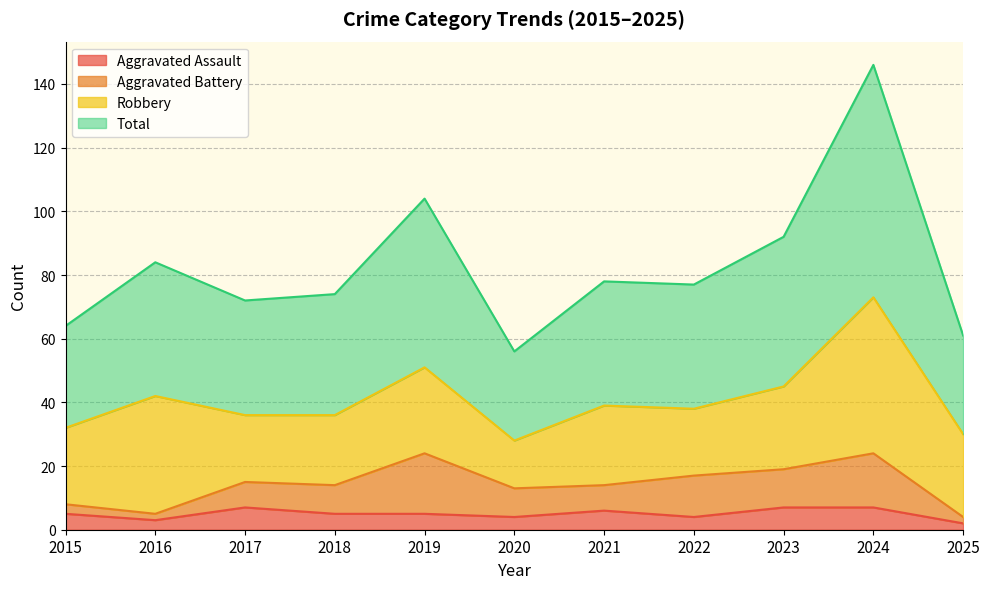

How many lines are shown in the chart?

4